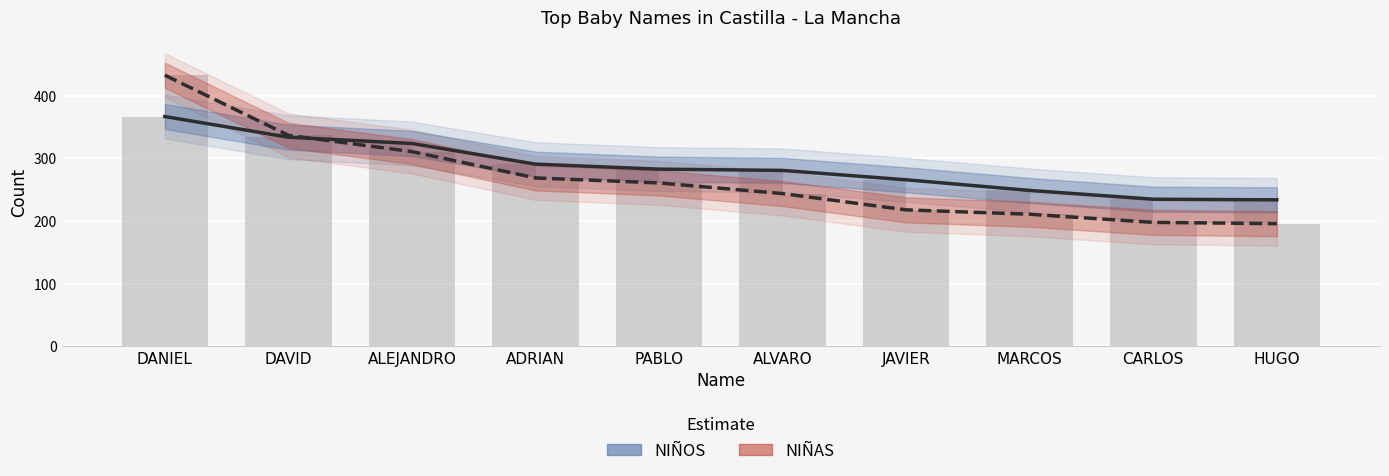

Are the bars horizontal?

No